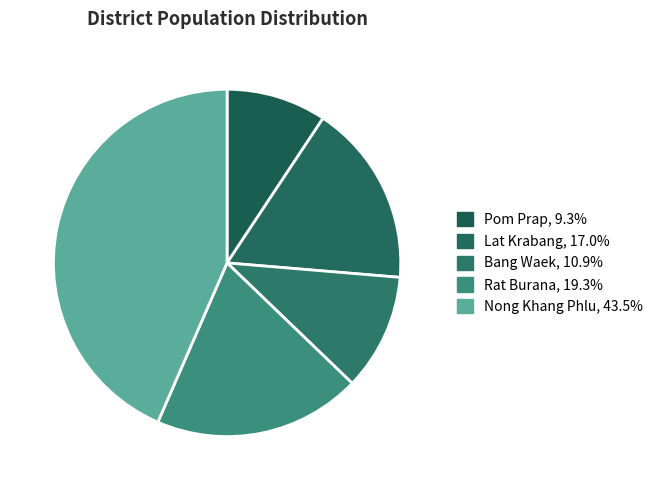

To the nearest percent, what is the difference between the largest and smallest slice percentages?

34%